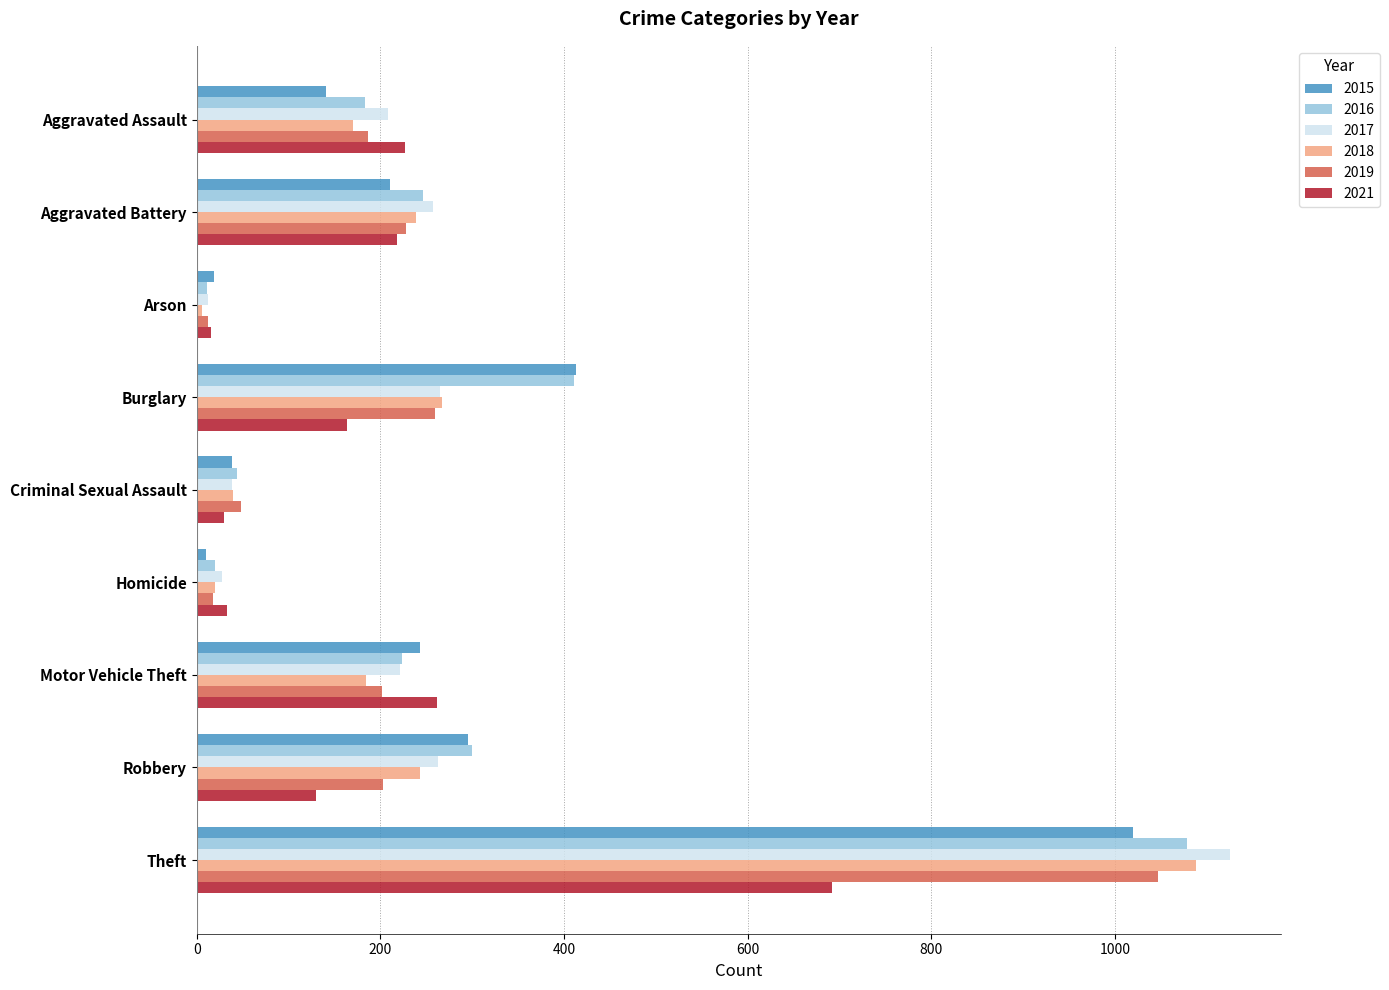

What is the difference between the second highest and second lowest values in the 2018 series?

247